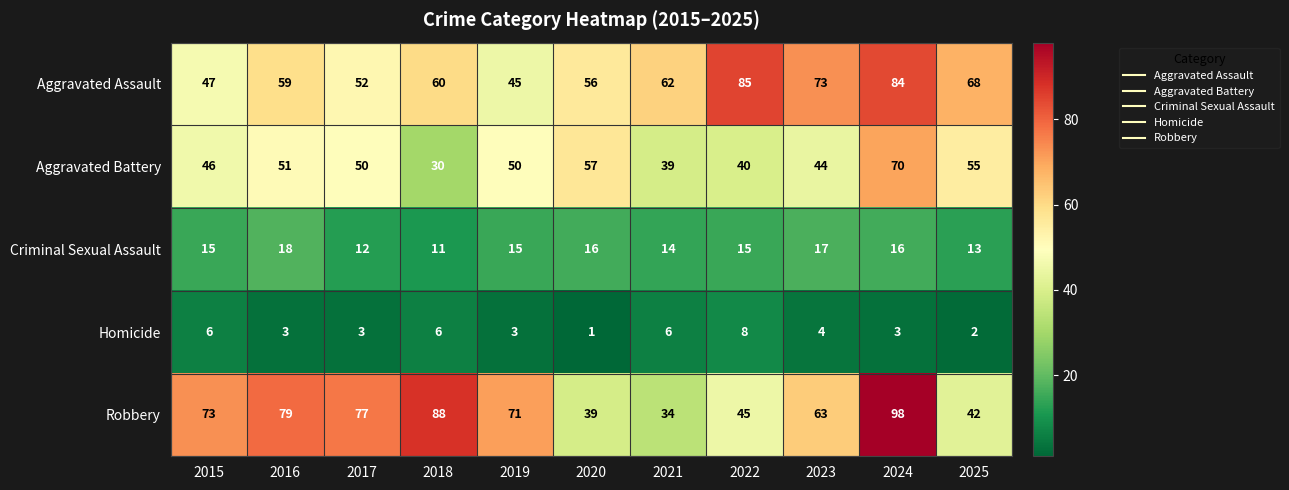

What is the average value of the Robbery series?

64